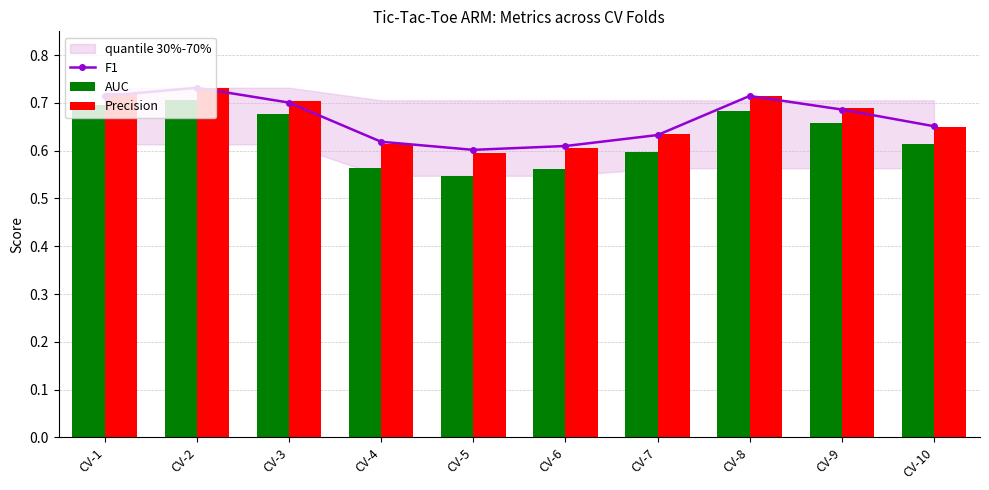

The value of F1 at CV-8 is 1.2. True or false?

False